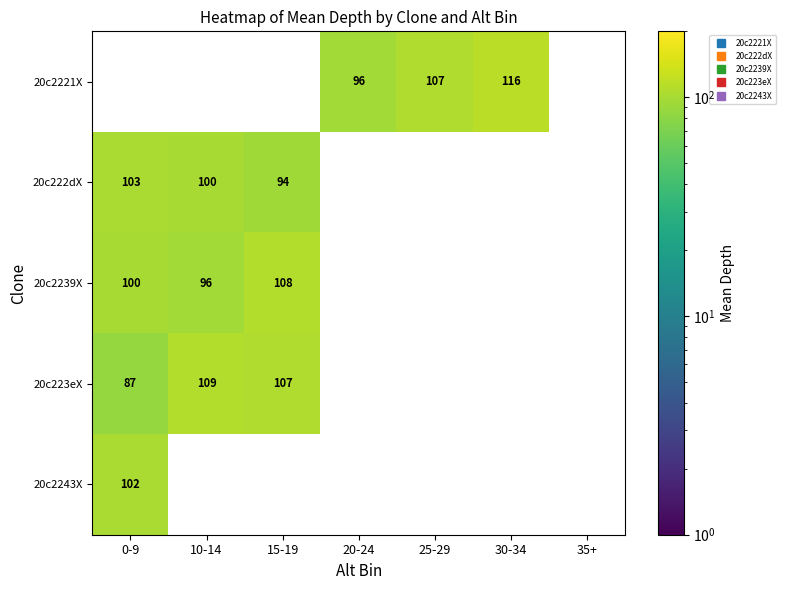

How many data points does each series have?

7